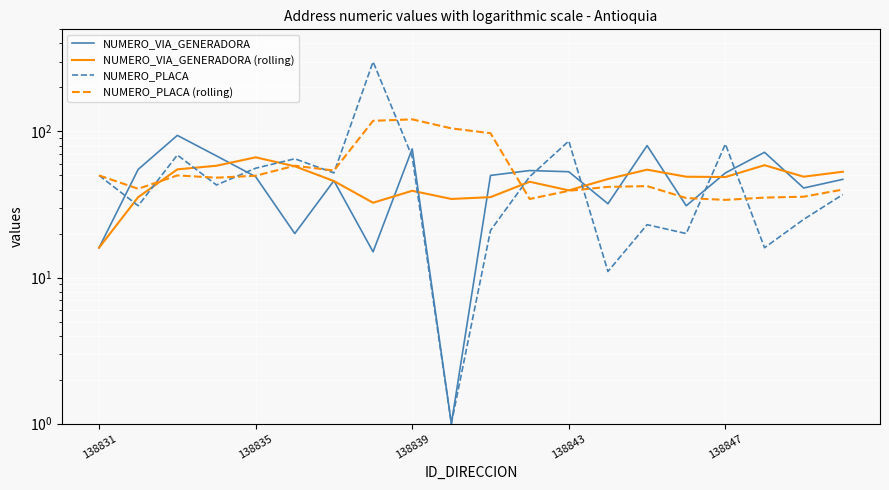

Is this an area chart (filled region under the line)?

No